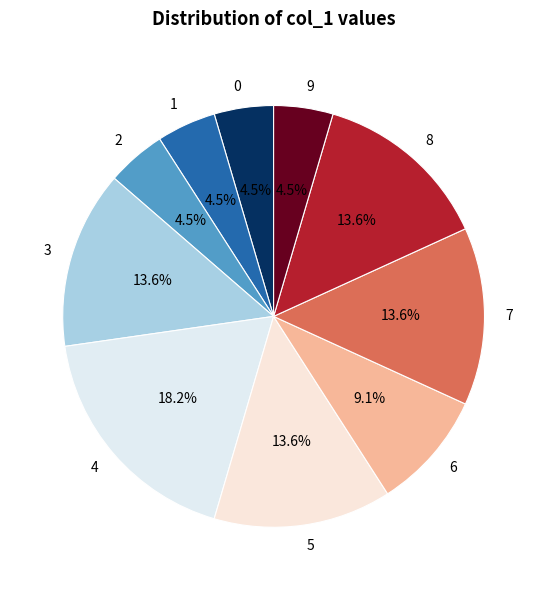

To the nearest percent, what is the combined percentage of 7 and 9?

18%